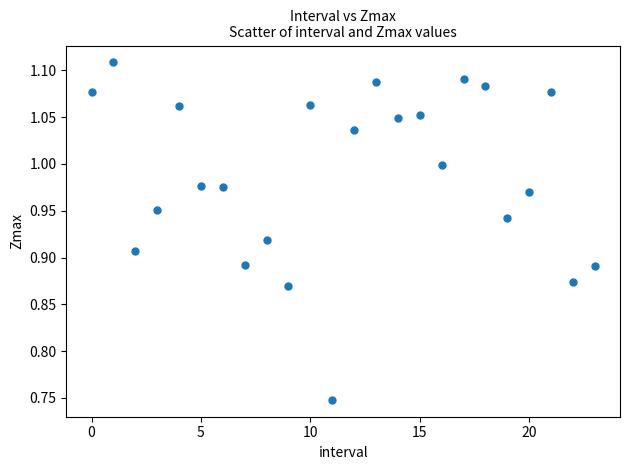

What is the range of Y values (max minus min)?

0.4